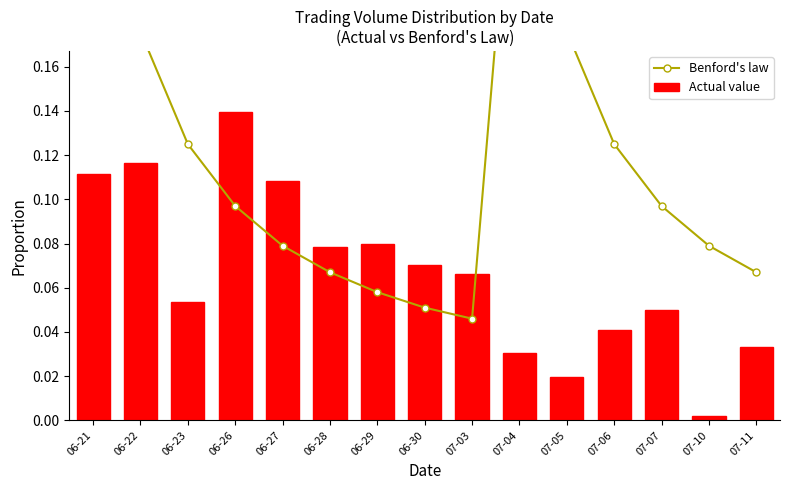

What position from the right is 07-03?

7